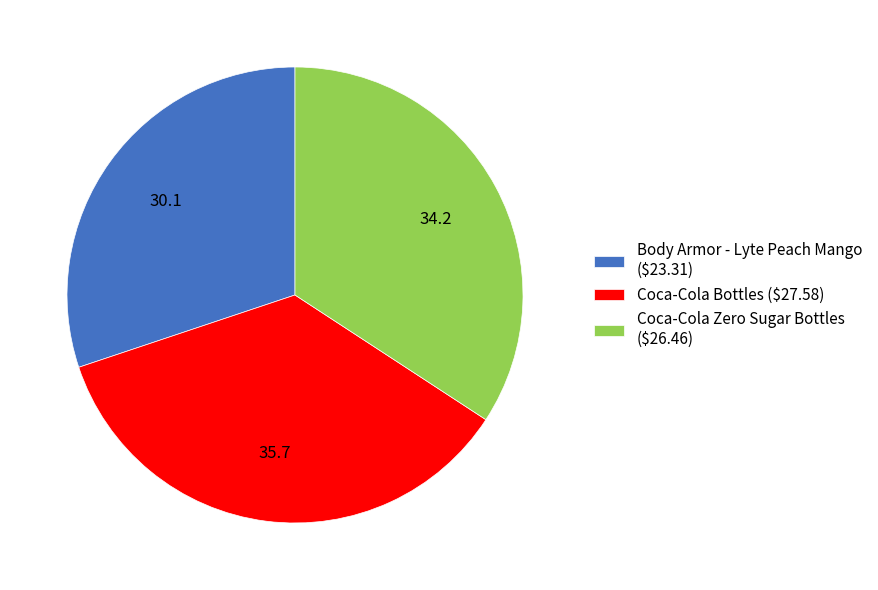

True or false: Body Armor - Lyte Peach Mango ($23.31) accounts for 30% of the total.

True